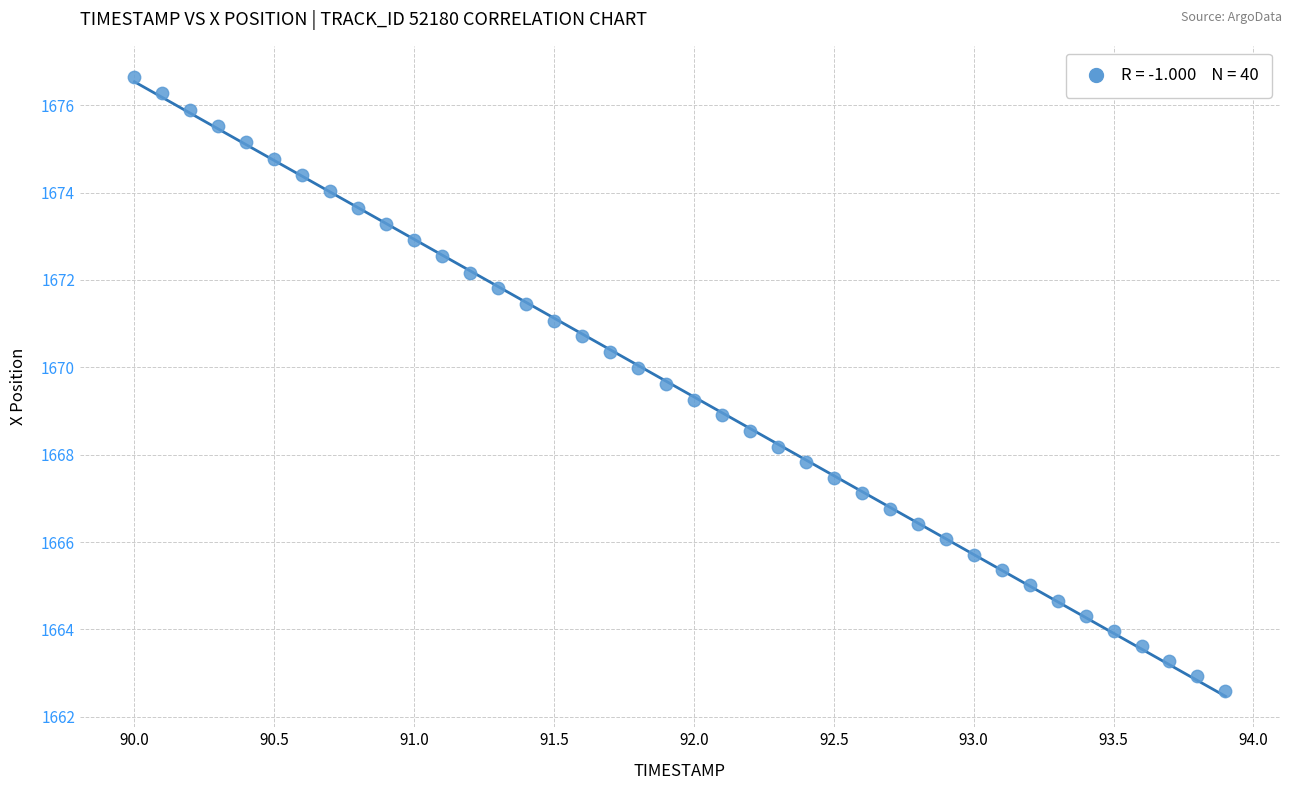

What is the range of X values (max minus min)?

3.9